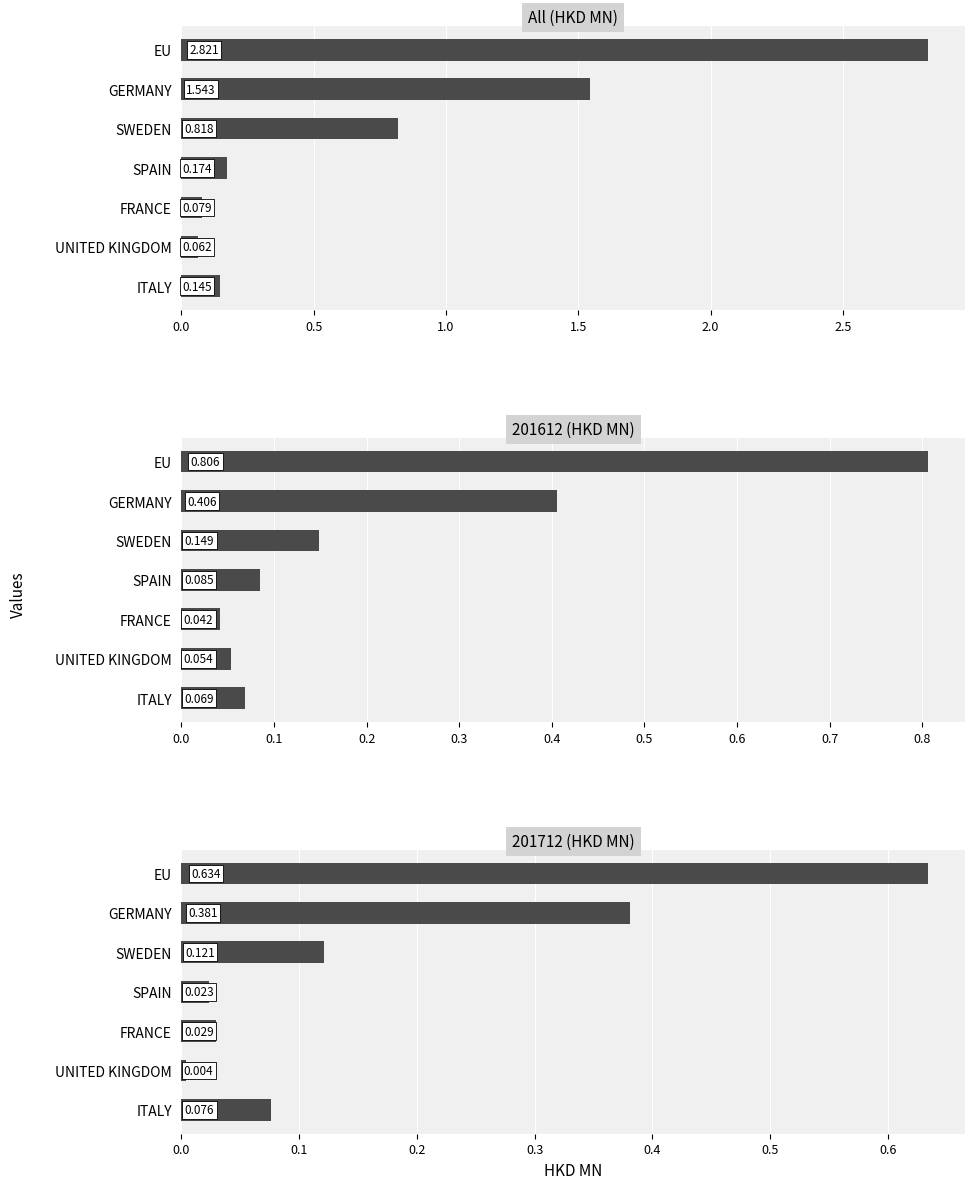

What position from the left is EU?

1